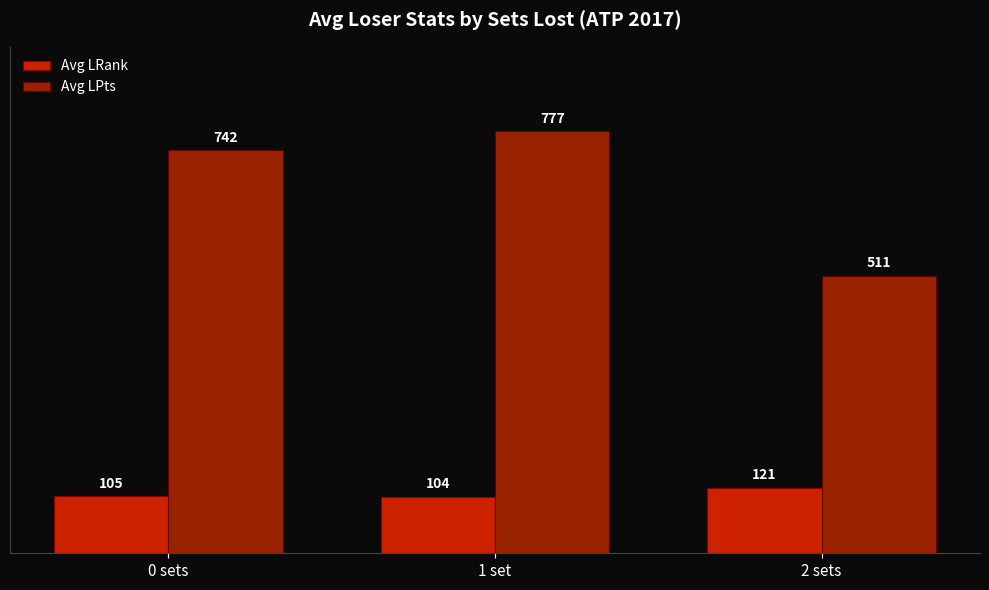

Count the number of categories in the chart.

3